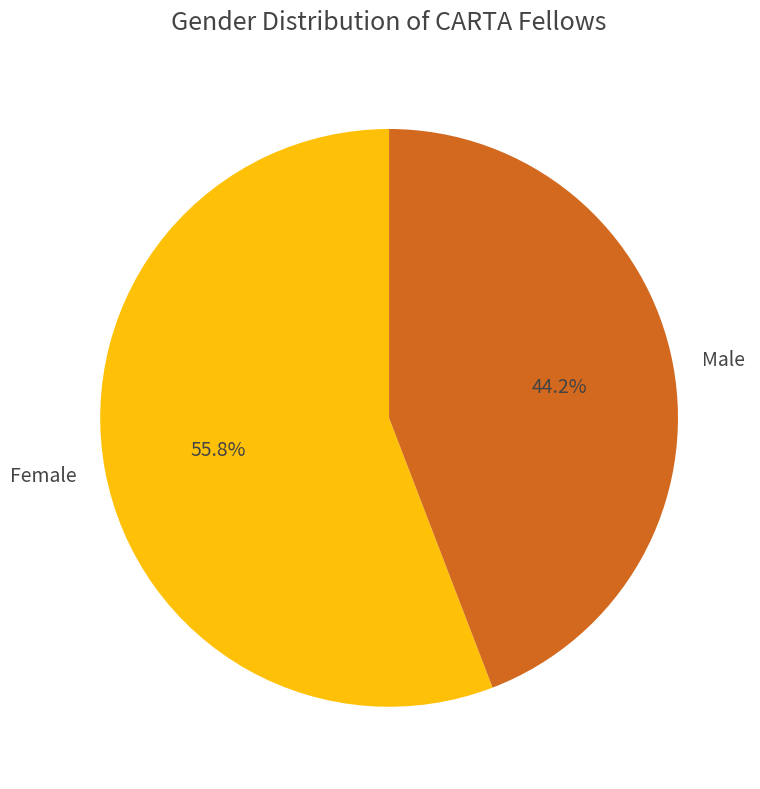

What is the largest slice in the pie chart?

Female